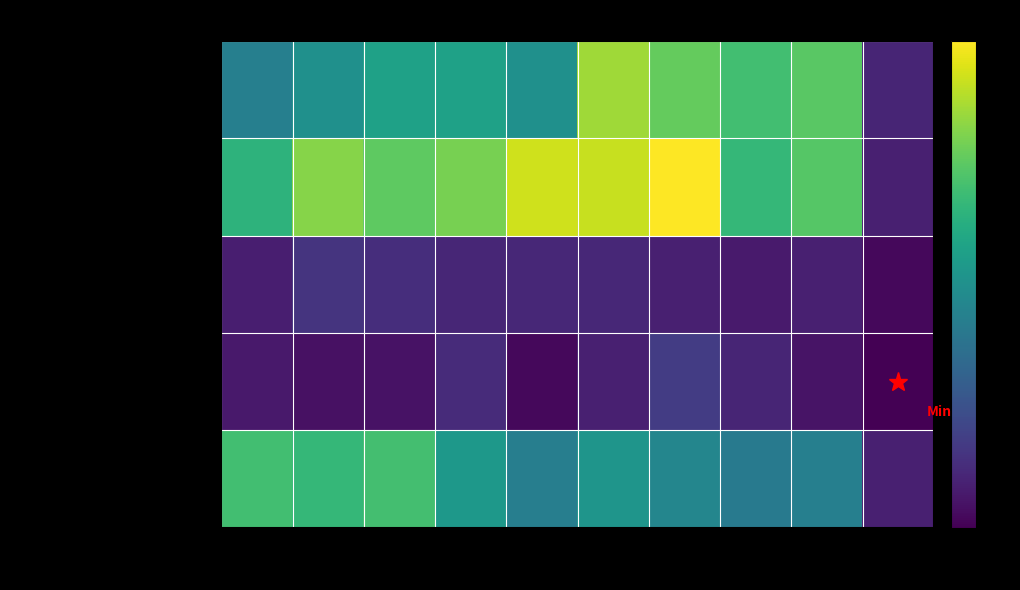

What is the minimum value shown in the chart?

1